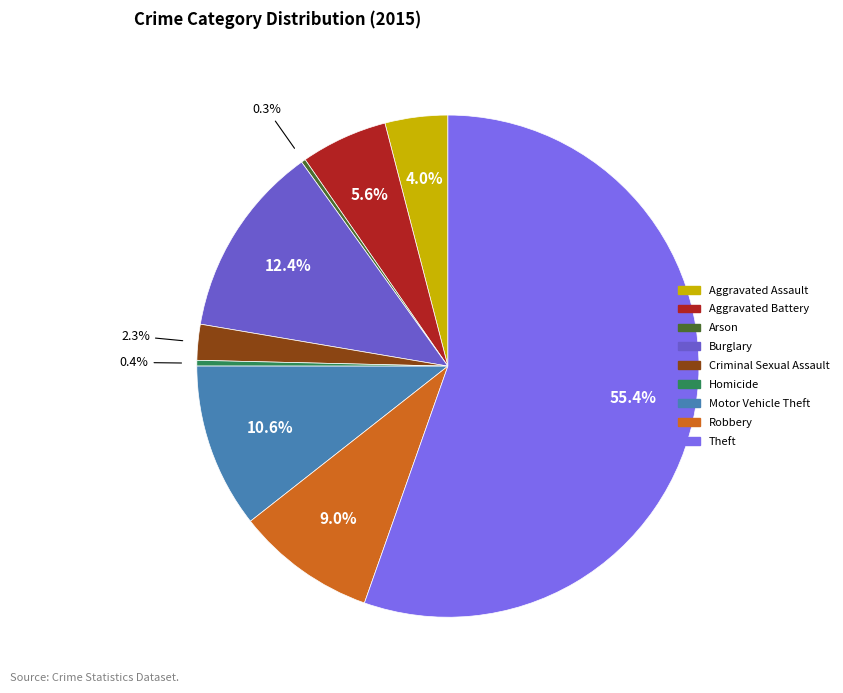

What is the smallest slice in the pie chart?

Arson